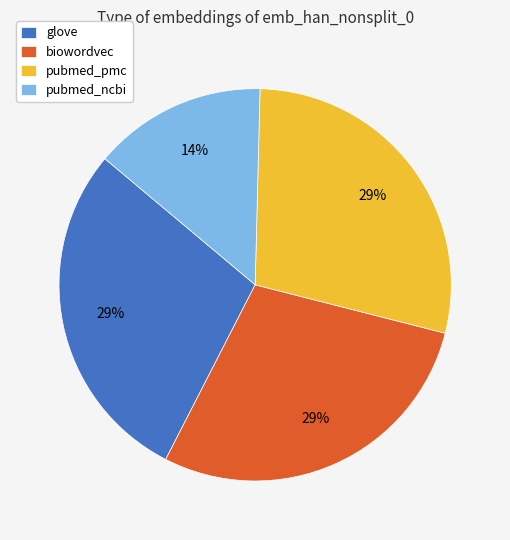

The pubmed_pmc slice represents 35% of the pie. True or false?

False